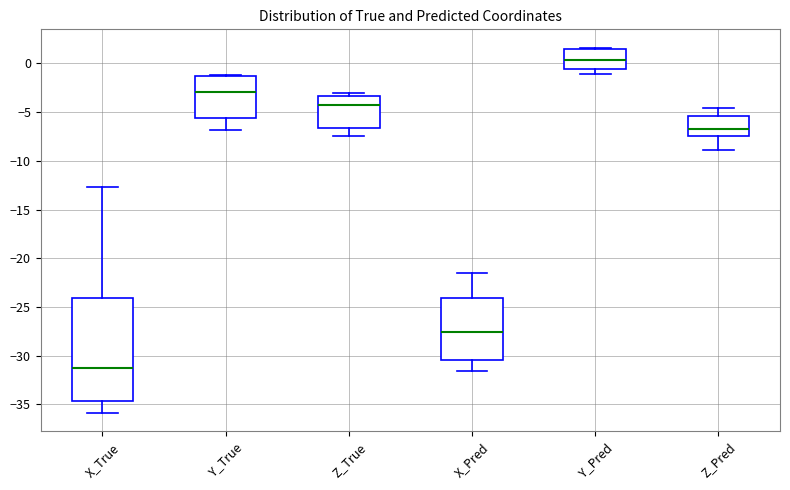

Reading left to right, transcribe this box plot: for each box, give where its median line is, the range the box spans, and where its two whiskers end, as read against the y-axis. The values are not printed on the chart, so give them approximately, as read against the axis.

X_True: median -31.0, box -34.5 to -24.0, whiskers -36.0 to -12.5
Y_True: median -3.0, box -5.5 to -1.5, whiskers -7.0 to -1.0
Z_True: median -4.5, box -6.5 to -3.5, whiskers -7.5 to -3.0
X_Pred: median -27.5, box -30.5 to -24.0, whiskers -31.5 to -21.5
Y_Pred: median 0.5, box -0.5 to 1.5, whiskers -1.0 to 1.5
Z_Pred: median -6.5, box -7.5 to -5.5, whiskers -9.0 to -4.5